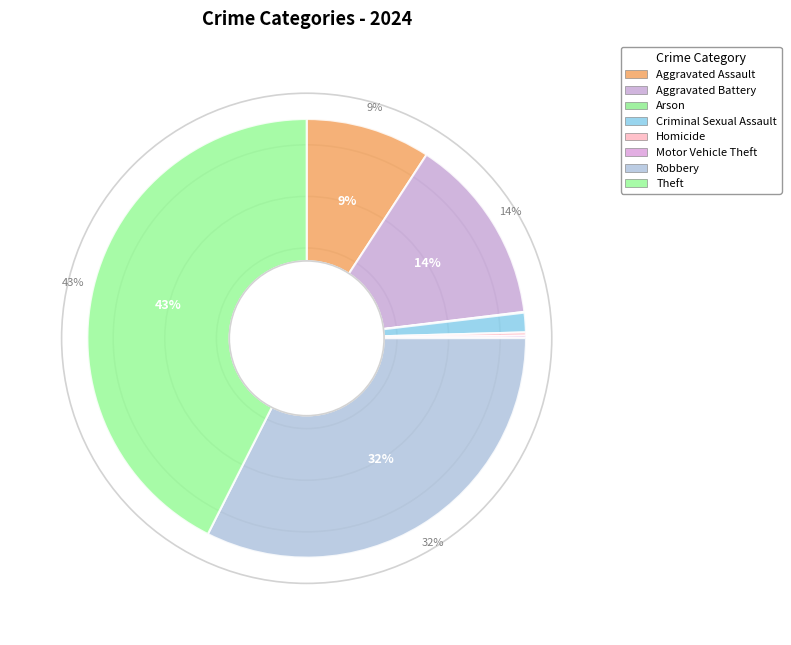

Is Arson the majority of the pie?

No